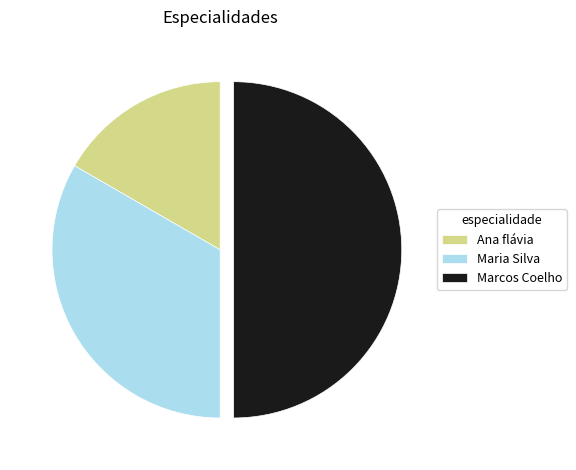

Rank the categories by value from lowest to highest.

Ana flávia, Maria Silva, Marcos Coelho